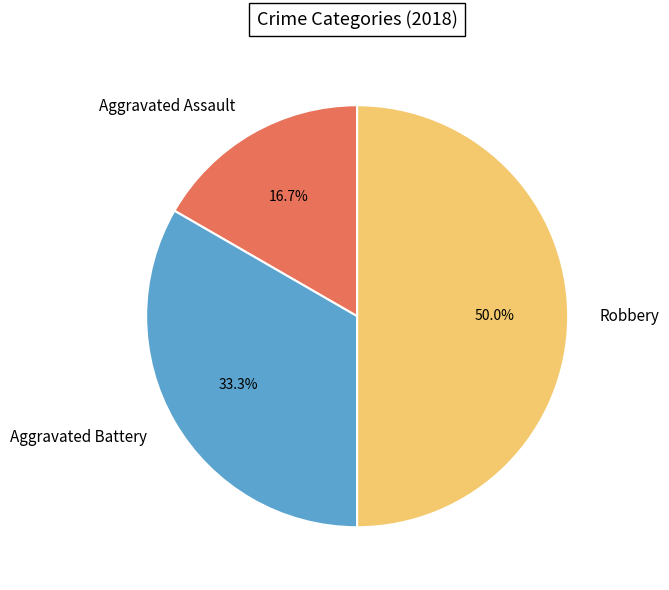

To the nearest percent, what is the average slice percentage?

33%